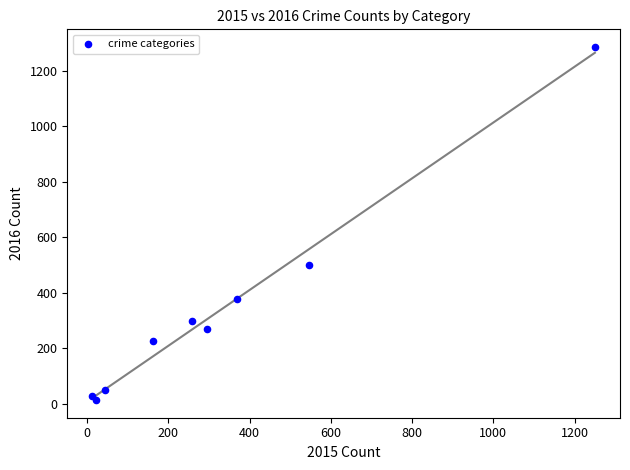

What Y value in the scatter plot is closest to 649?

499